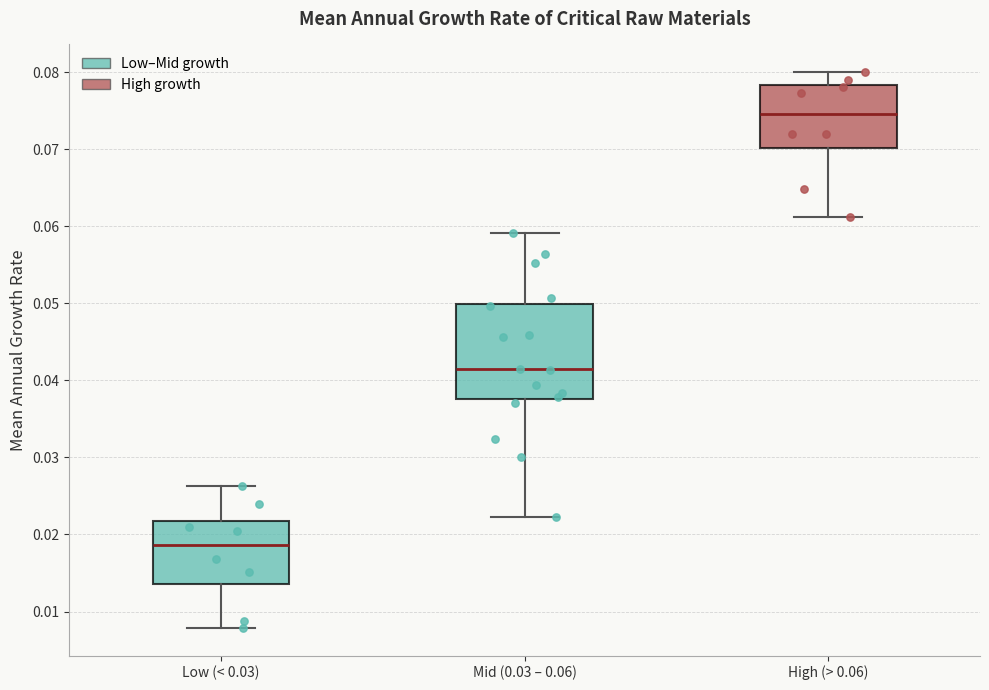

Which box's median line is the highest?

High (> 0.06)